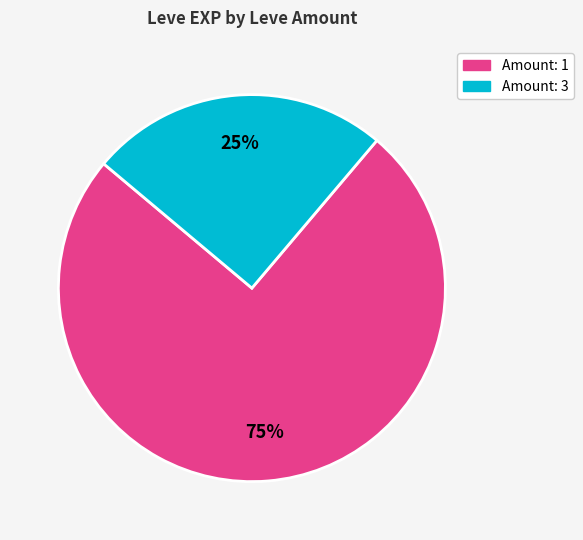

To the nearest percent, what is the difference between the largest and smallest slice percentages?

50%